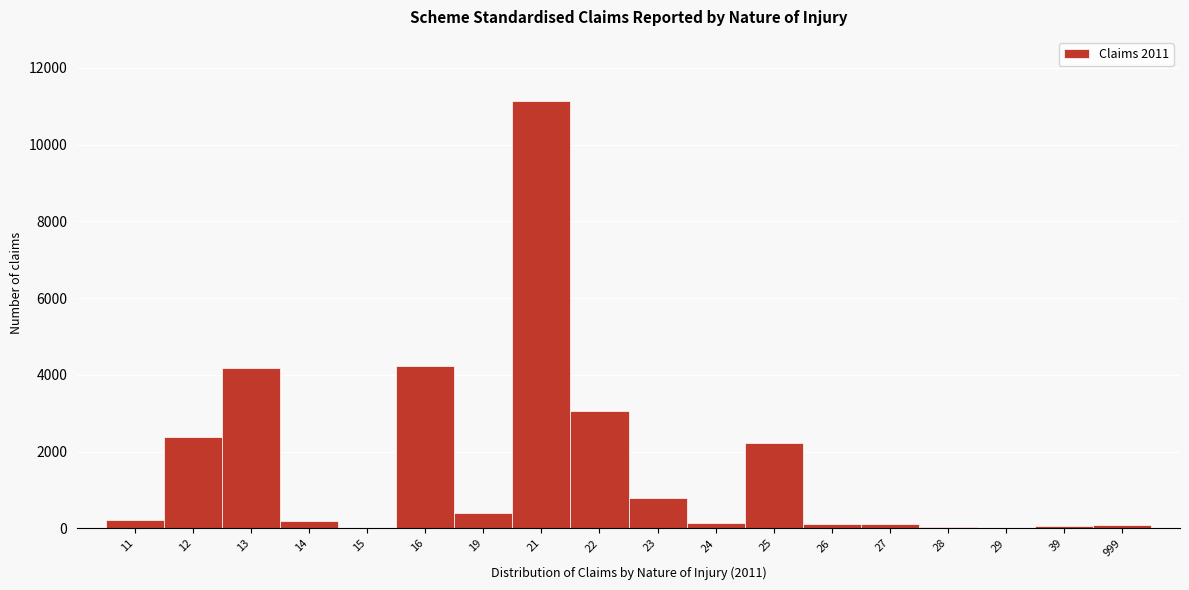

What is the sum of all values?

29347